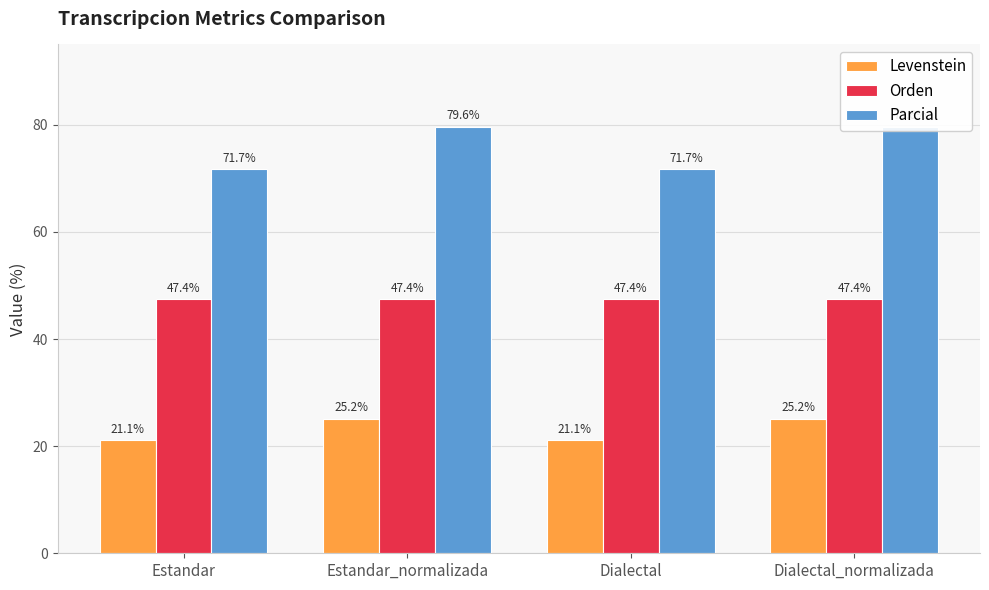

What are all the series names shown in the legend?

Levenstein, Orden, Parcial